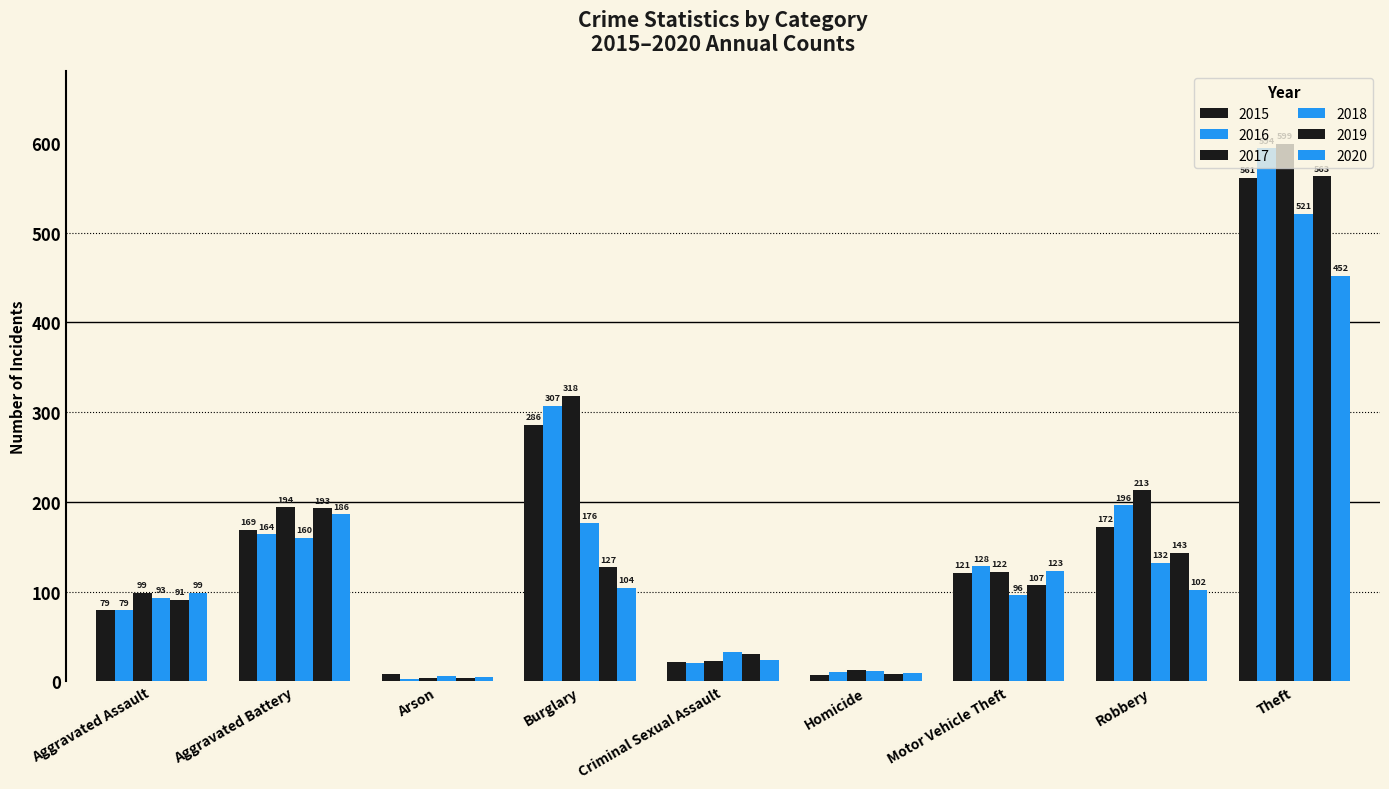

Reading left to right, what are all the values shown in this chart?

2015: Aggravated Assault=79	Aggravated Battery=169	Arson=8	Burglary=286	Criminal Sexual Assault=21	Homicide=7	Motor Vehicle Theft=121	Robbery=172	Theft=561
2016: Aggravated Assault=79	Aggravated Battery=164	Arson=3	Burglary=307	Criminal Sexual Assault=20	Homicide=10	Motor Vehicle Theft=128	Robbery=196	Theft=594
2017: Aggravated Assault=99	Aggravated Battery=194	Arson=4	Burglary=318	Criminal Sexual Assault=23	Homicide=13	Motor Vehicle Theft=122	Robbery=213	Theft=599
2018: Aggravated Assault=93	Aggravated Battery=160	Arson=6	Burglary=176	Criminal Sexual Assault=33	Homicide=12	Motor Vehicle Theft=96	Robbery=132	Theft=521
2019: Aggravated Assault=91	Aggravated Battery=193	Arson=4	Burglary=127	Criminal Sexual Assault=31	Homicide=8	Motor Vehicle Theft=107	Robbery=143	Theft=563
2020: Aggravated Assault=99	Aggravated Battery=186	Arson=5	Burglary=104	Criminal Sexual Assault=24	Homicide=9	Motor Vehicle Theft=123	Robbery=102	Theft=452